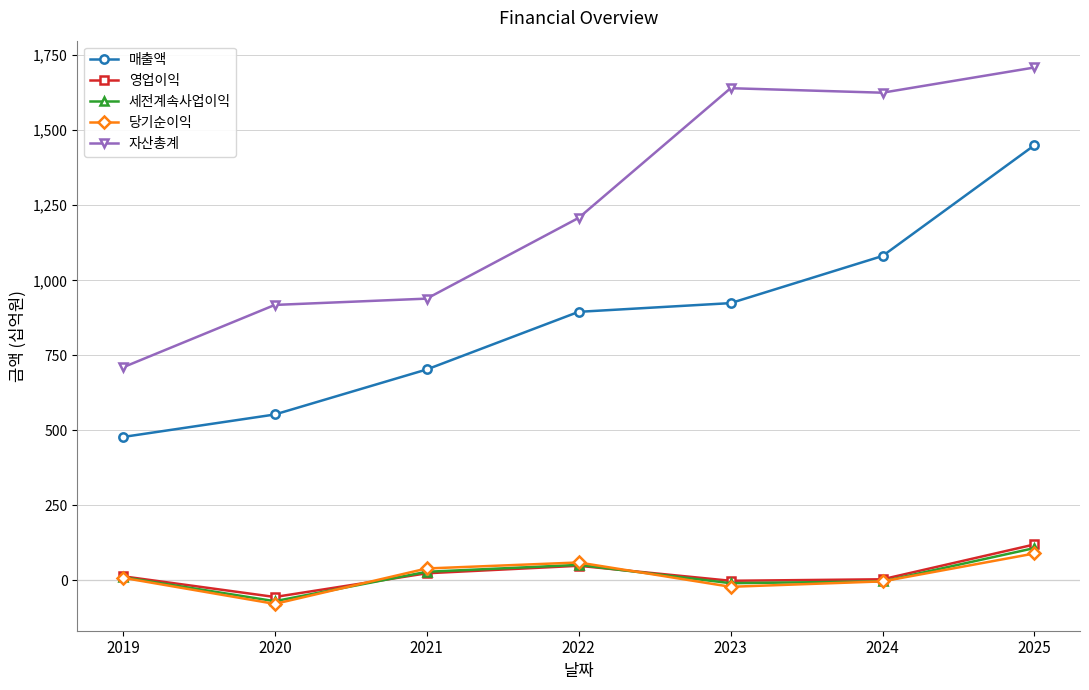

What is the spread (max minus min) of values at 2025?

1619